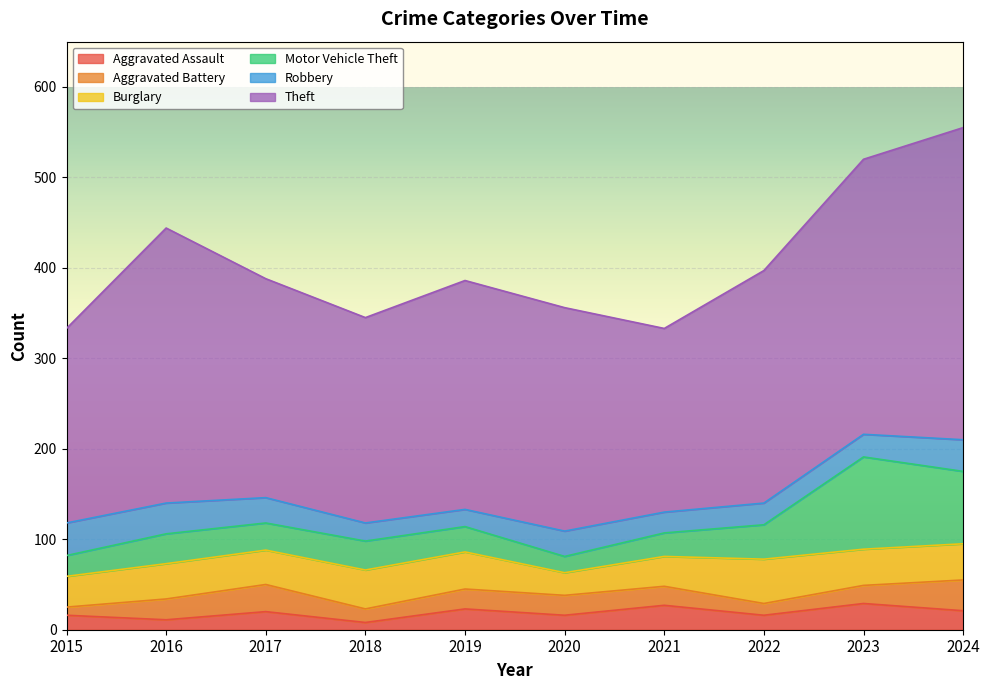

What is the spread (max minus min) of values at 2021?

182